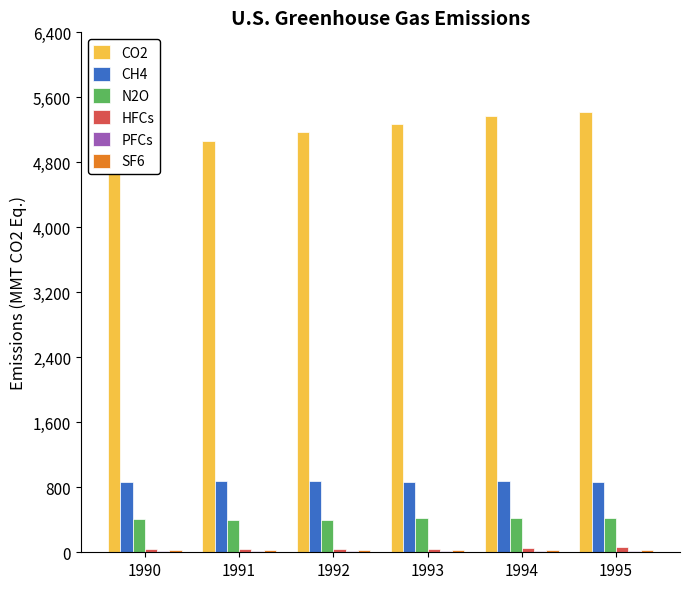

What is the sum of all HFCs values?

267.4